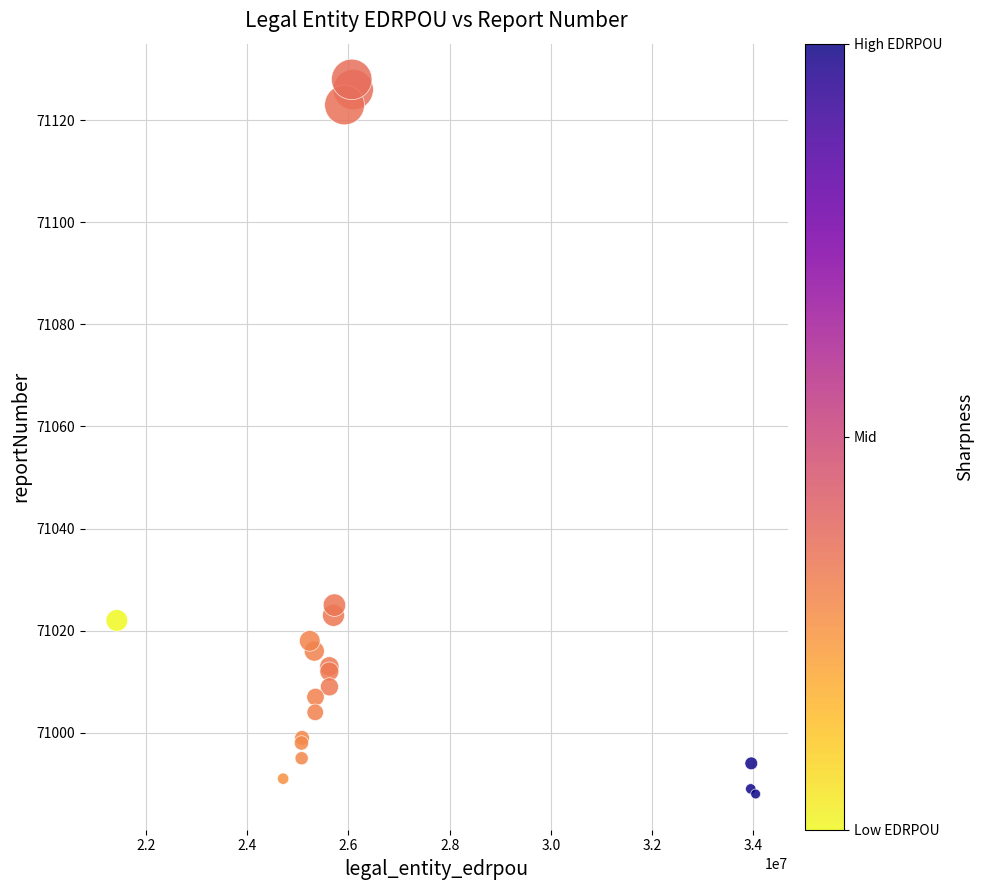

What Y value in the scatter plot is closest to 71058?

71025